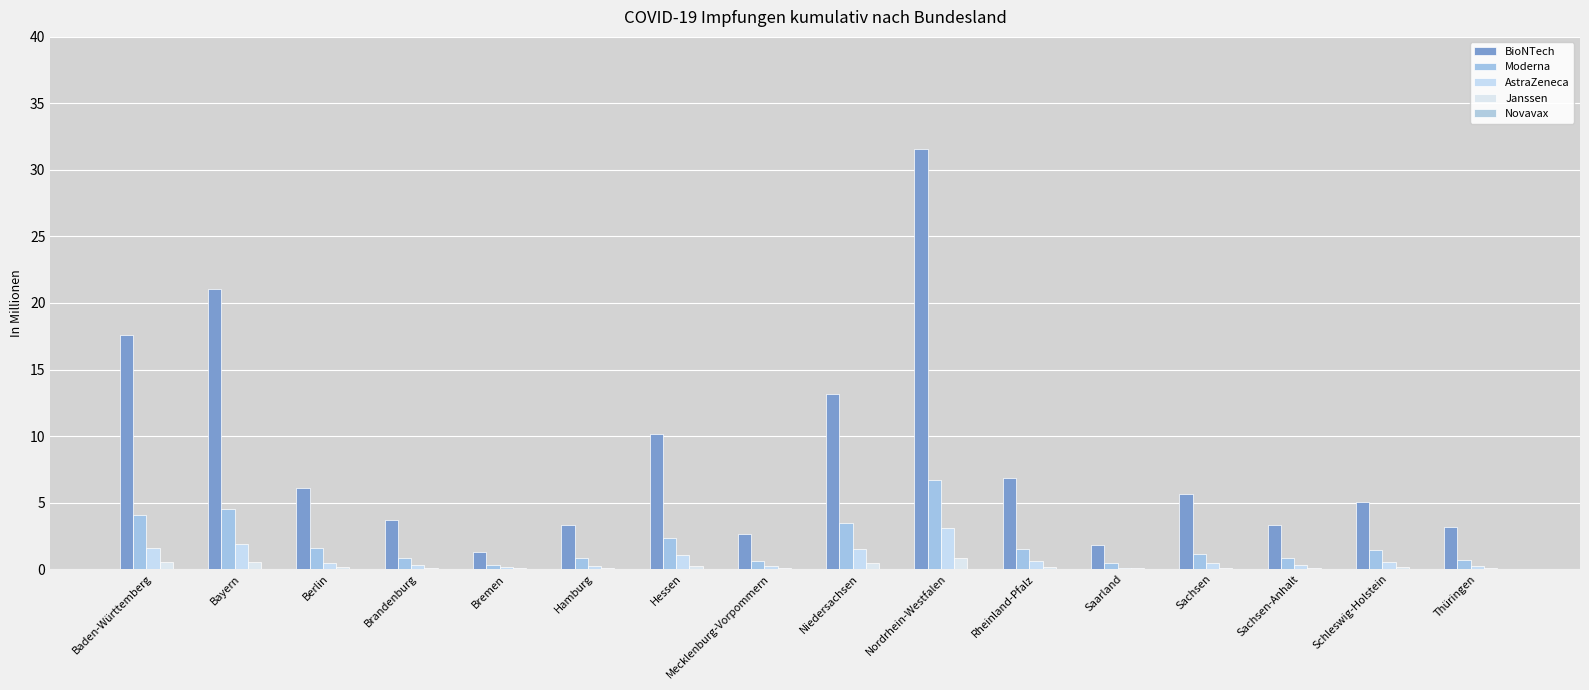

True or false: Janssen has a value of 0.1 at Schleswig-Holstein.

True